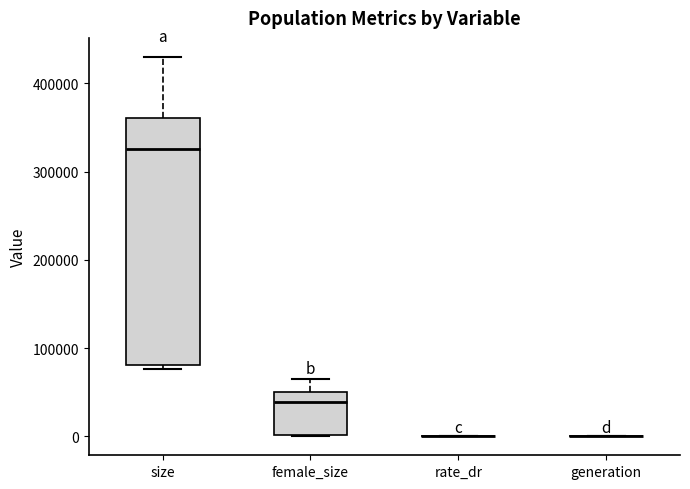

Comparing the boxes themselves (not the whiskers), which one is the tallest?

size